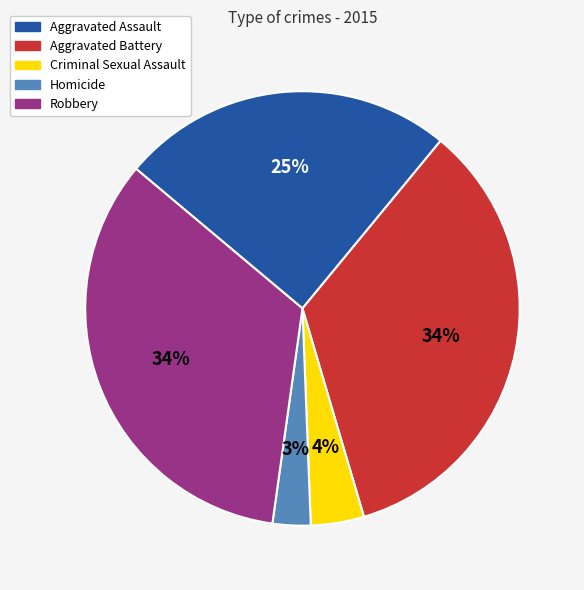

To the nearest percent, what portion does Criminal Sexual Assault represent?

4%